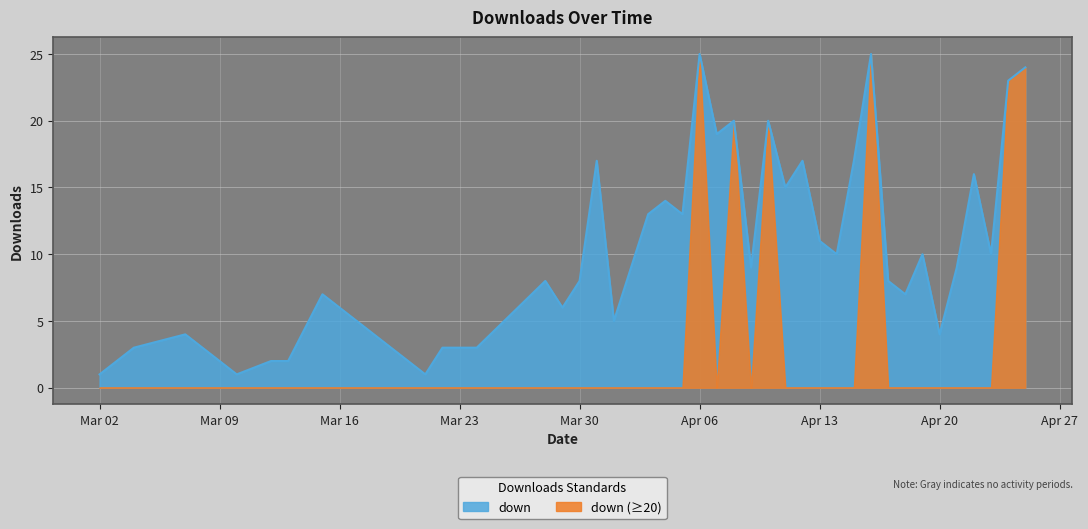

True or false: the data shows 22 at 2015-04-03.

False